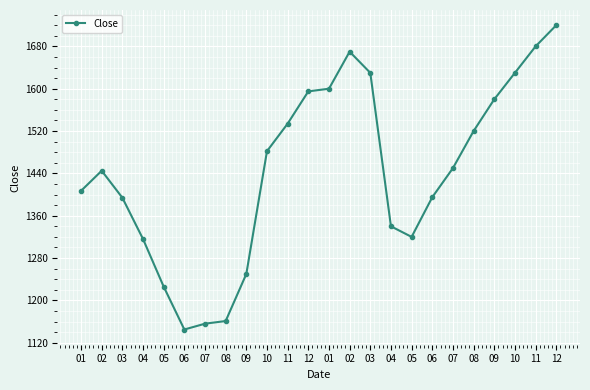

List the labels in order of value, largest first.

12, 11, 02, 03, 10, 01, 12, 09, 11, 08, 10, 07, 02, 01, 06, 03, 04, 05, 04, 09, 05, 08, 07, 06